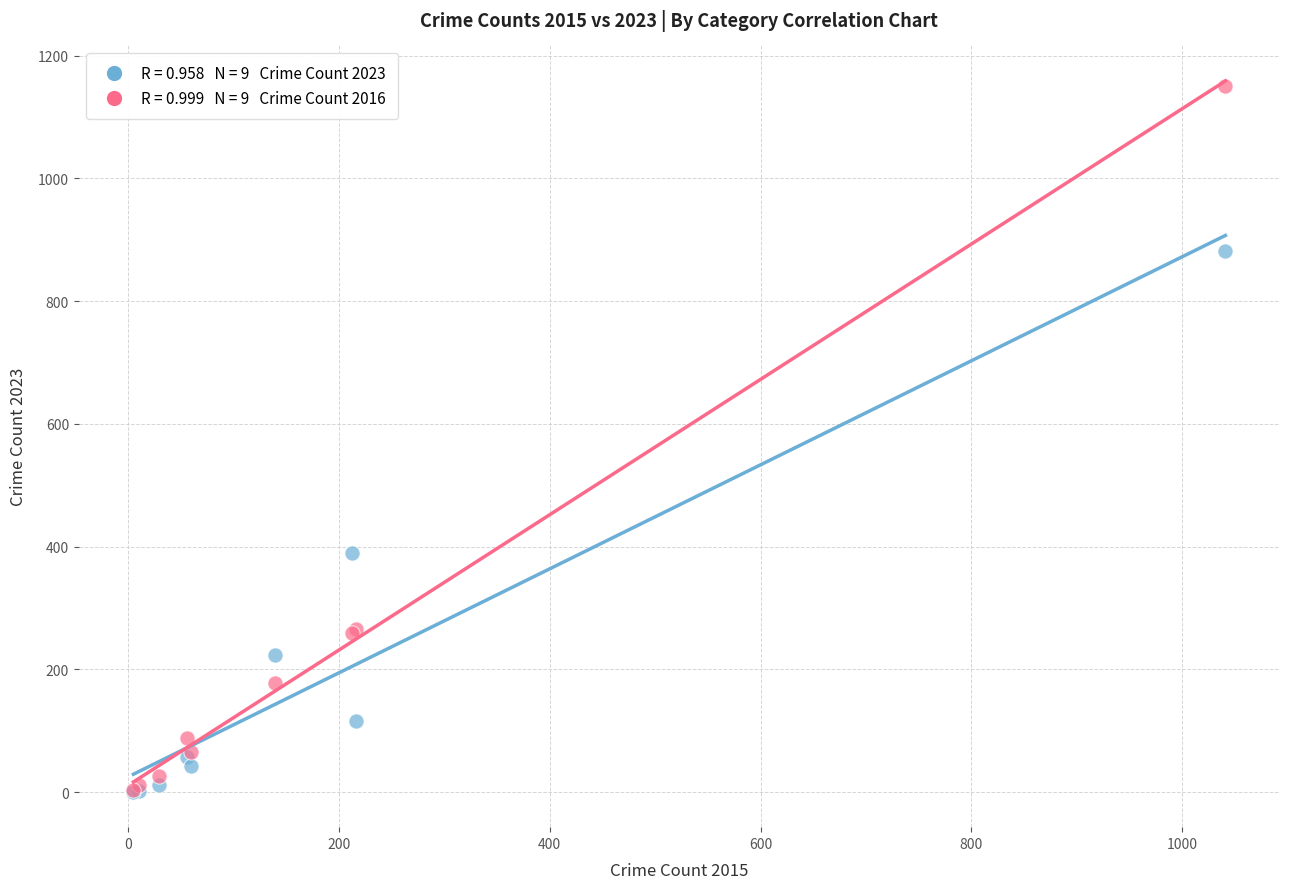

Across all series, what Y value is closest to 576?

390